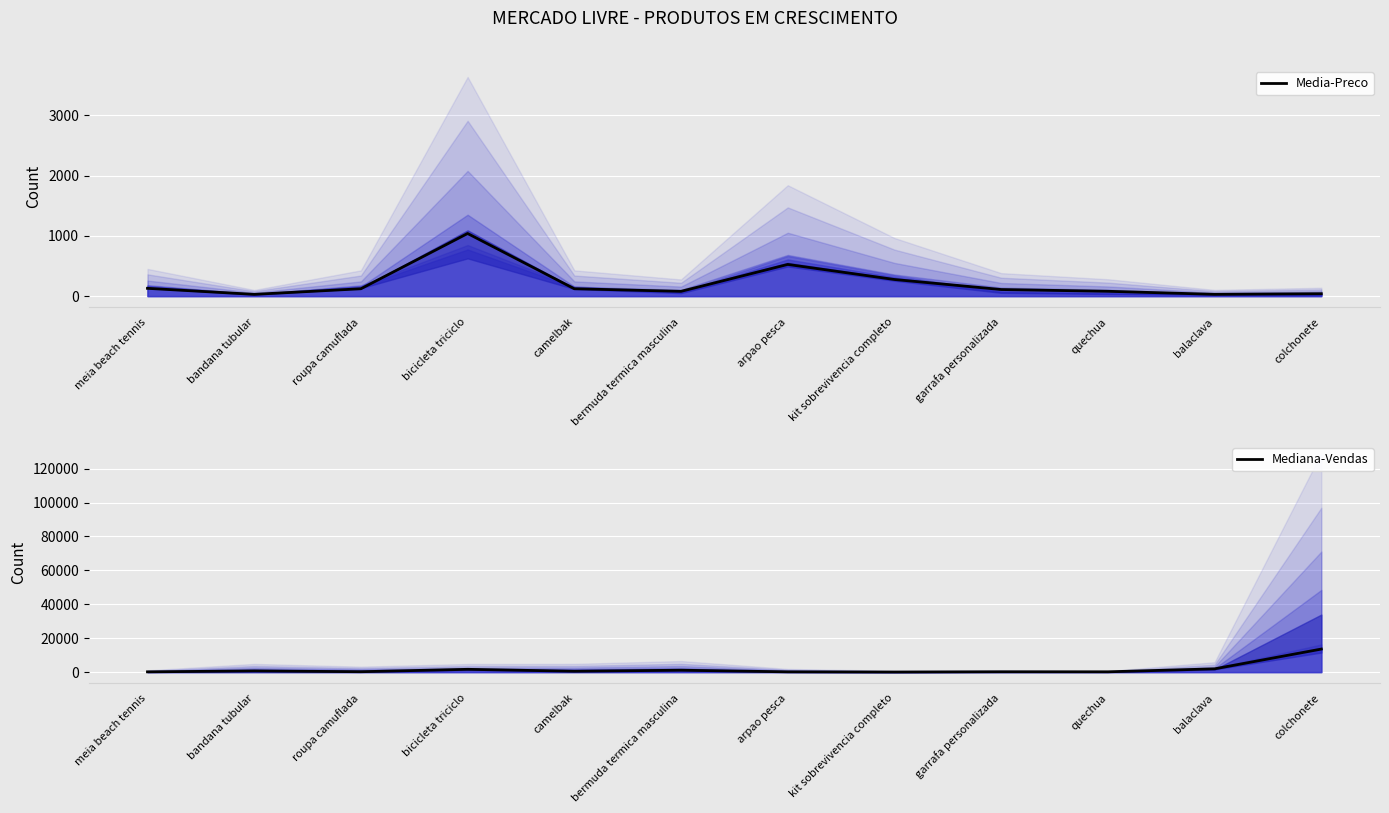

Where is the first local minimum for Mediana-Vendas?

roupa camuflada